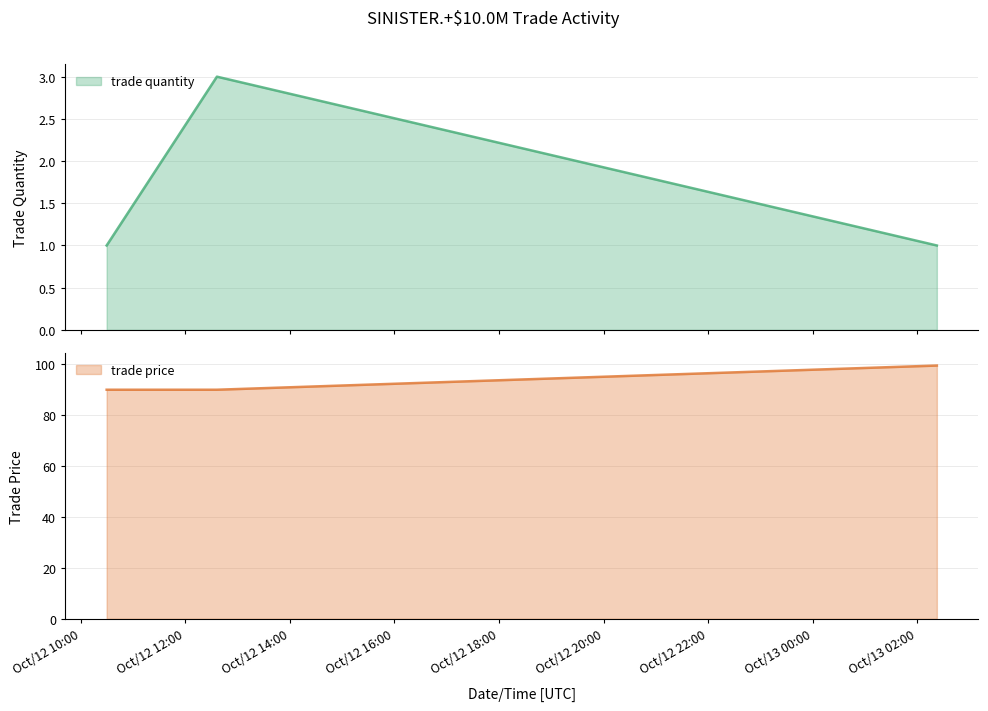

What is the difference between the maximum and minimum values in the trade quantity series?

2